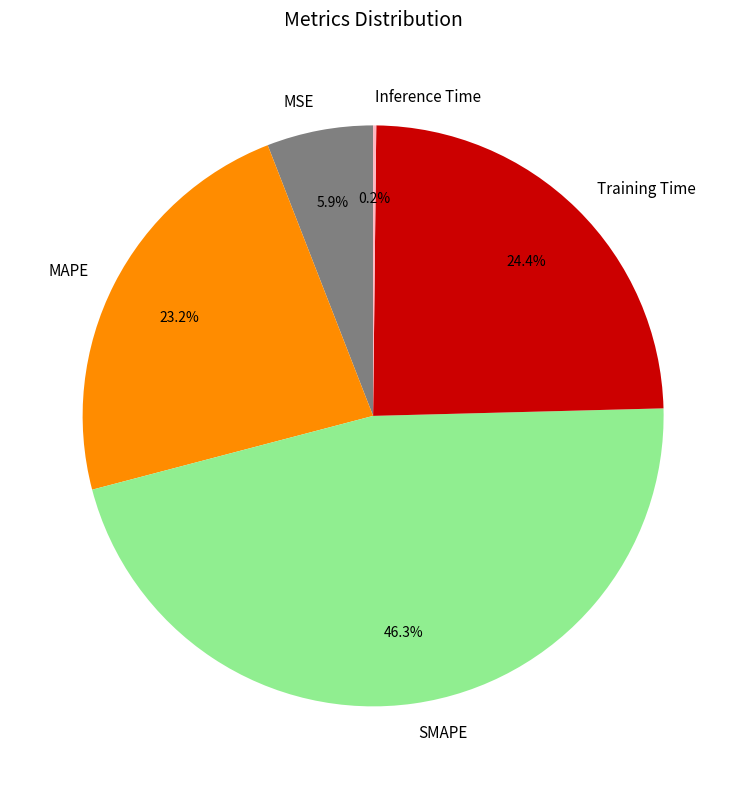

Between MAPE and SMAPE, which is larger?

SMAPE